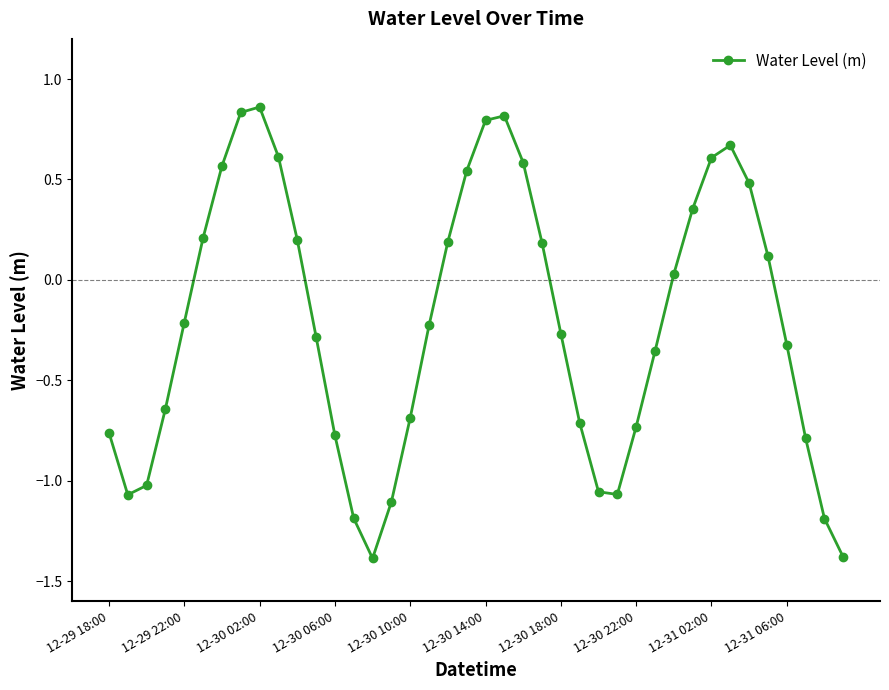

True or false: the data has more than 2 interior local peaks.

True